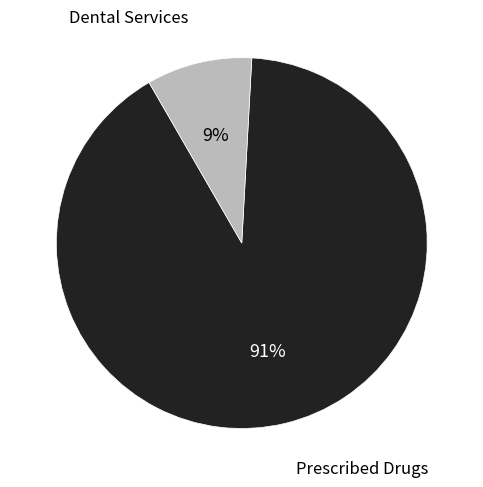

Is there any slice that represents more than half of the pie?

Yes